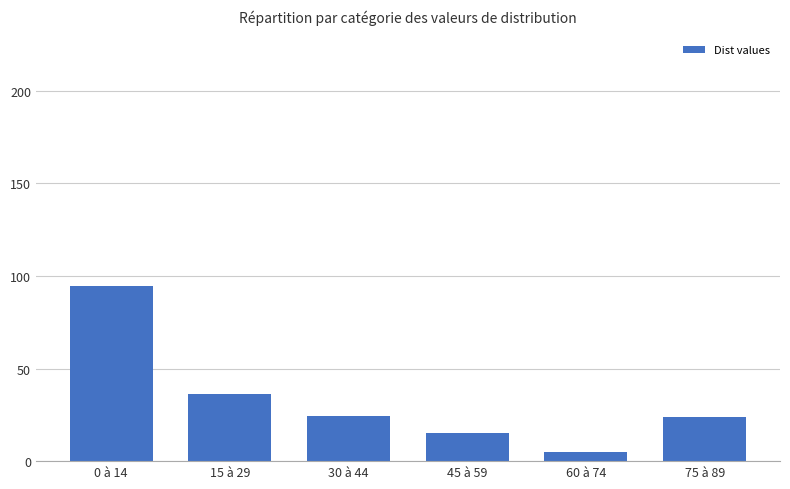

Which has a higher value, 45 à 59 or 15 à 29?

15 à 29